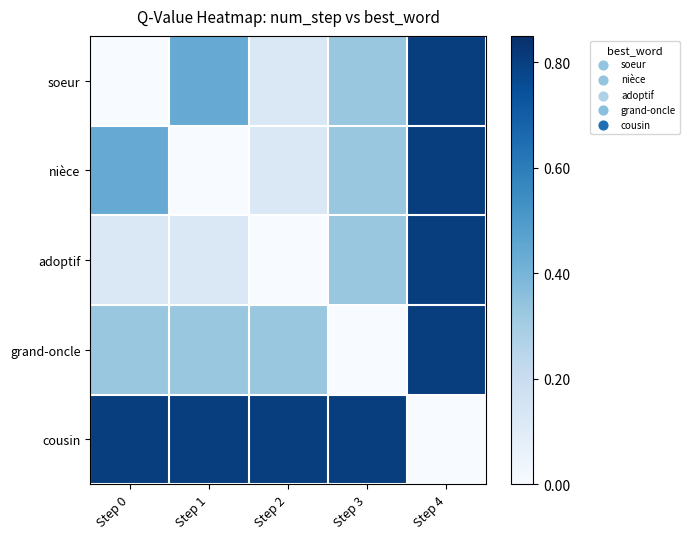

Reading left to right, extract all data points from this chart.

soeur: Step 0=0.0	Step 1=0.4	Step 2=0.1	Step 3=0.3	Step 4=0.8
nièce: Step 0=0.4	Step 1=0.0	Step 2=0.1	Step 3=0.3	Step 4=0.8
adoptif: Step 0=0.1	Step 1=0.1	Step 2=0.0	Step 3=0.3	Step 4=0.8
grand-oncle: Step 0=0.3	Step 1=0.3	Step 2=0.3	Step 3=0.0	Step 4=0.8
cousin: Step 0=0.8	Step 1=0.8	Step 2=0.8	Step 3=0.8	Step 4=0.0